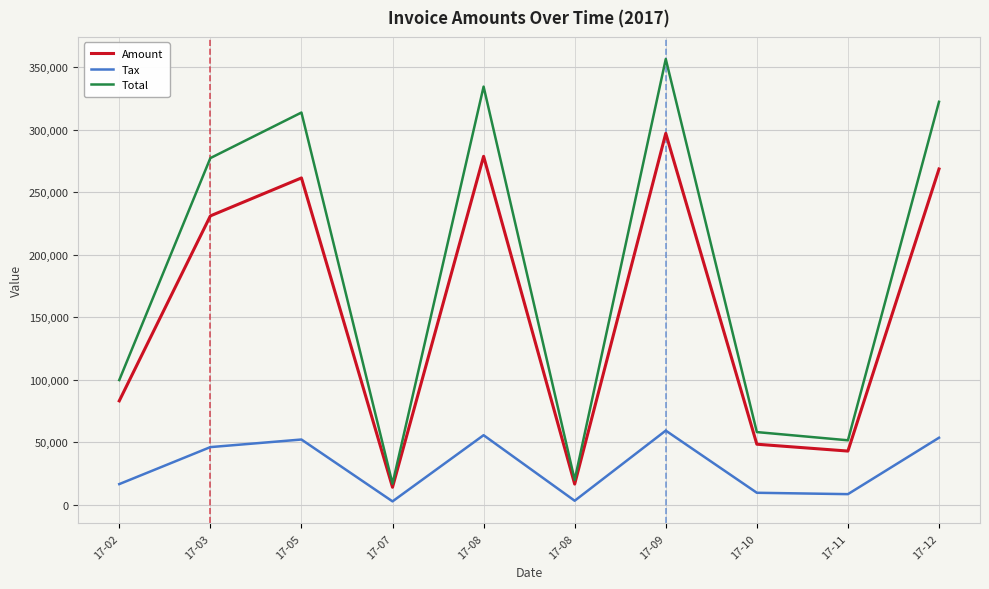

How many lines are shown in the chart?

3